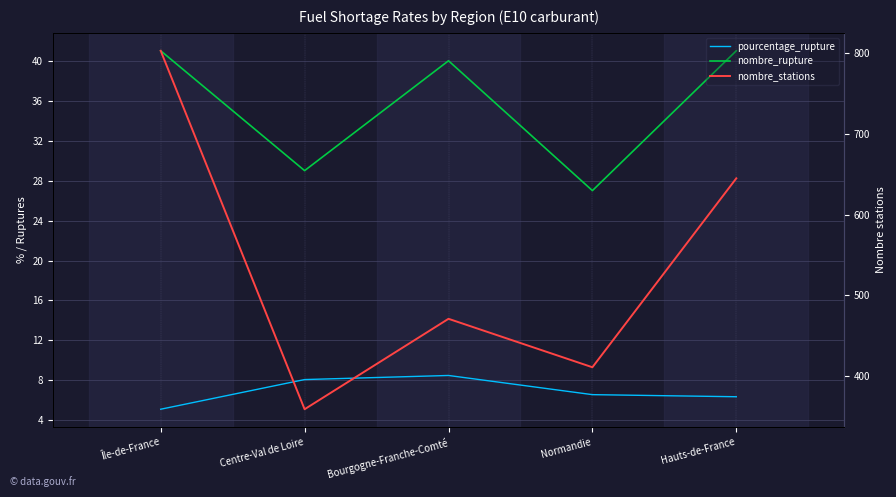

What are all the series names shown in the legend?

pourcentage_rupture, nombre_rupture, nombre_stations